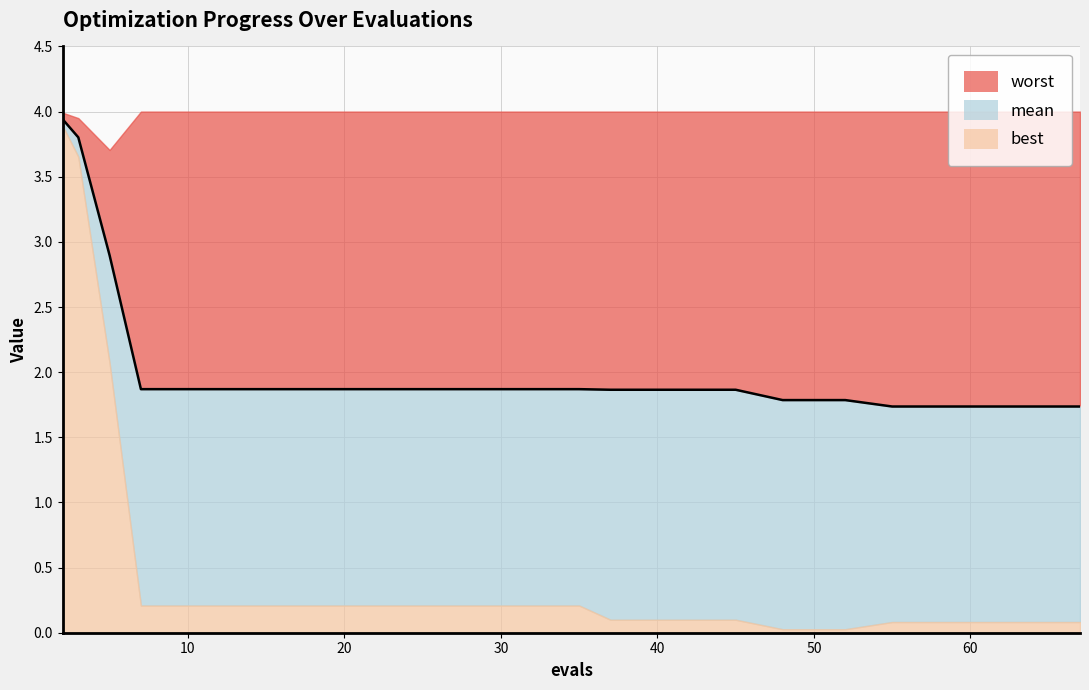

Which label corresponds to the largest value in the chart?

7